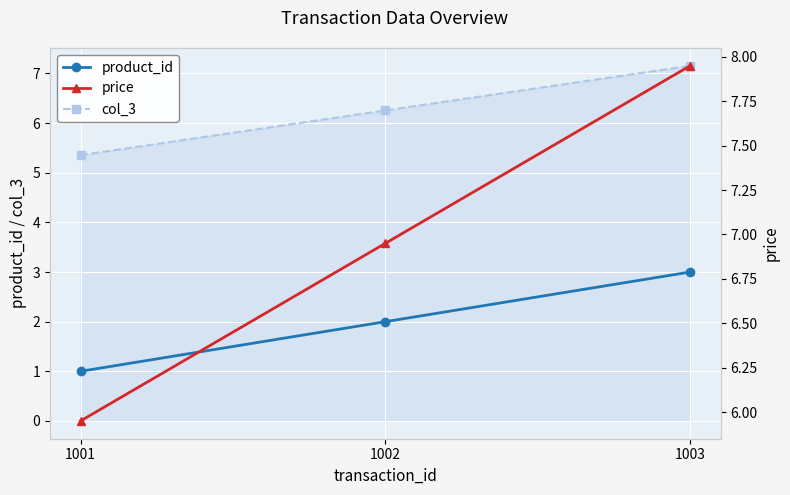

Rank the series at 1002 from highest to lowest value.

price, col_3, product_id